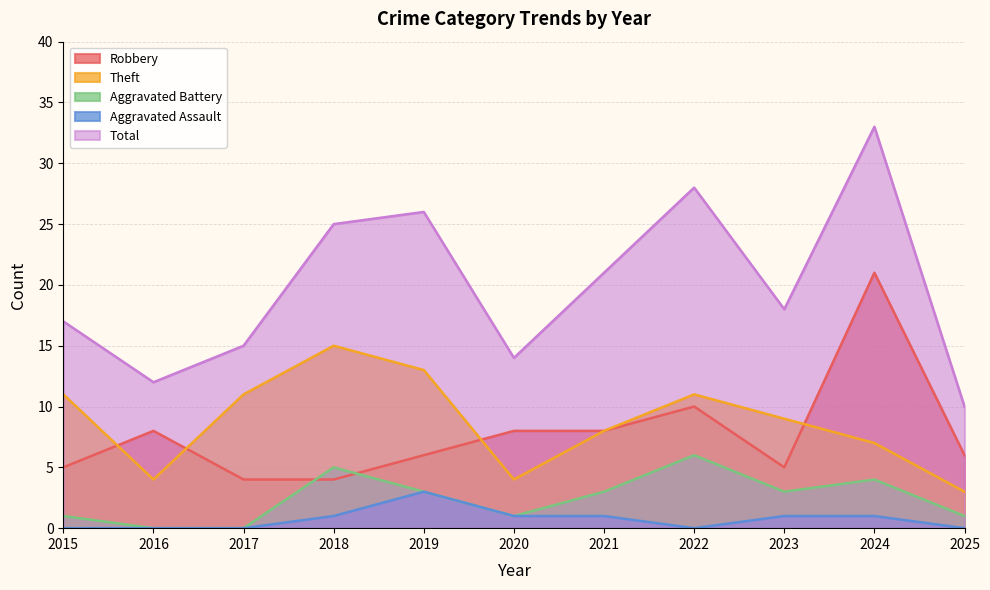

Which has a higher value, 2022 or 2017?

2022